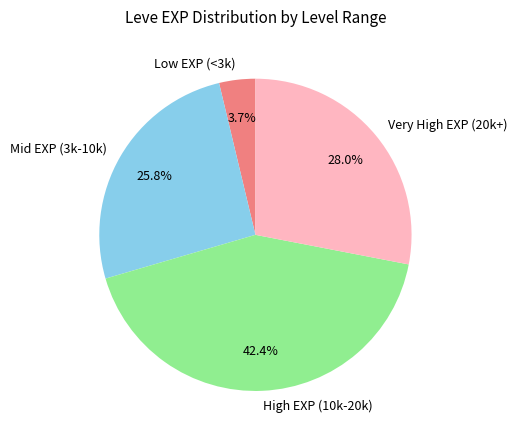

Between Very High EXP (20k+) and High EXP (10k-20k), which is larger?

High EXP (10k-20k)